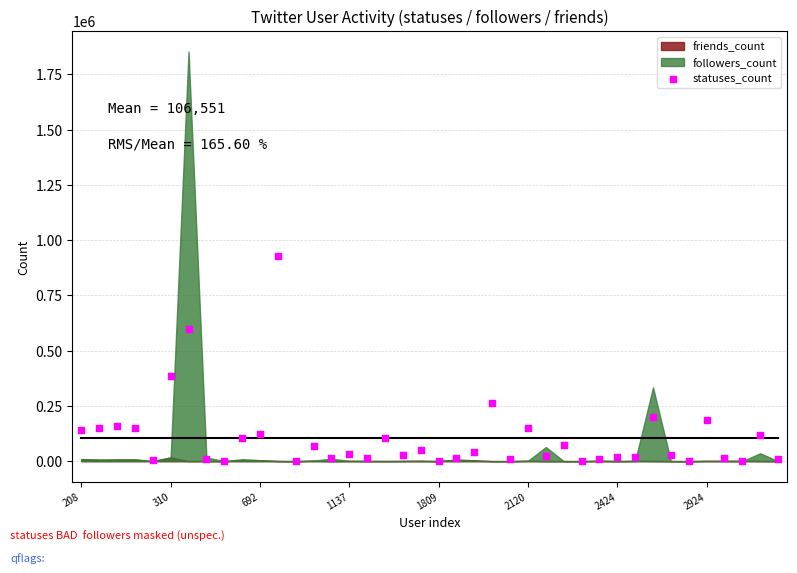

What is the range of Y values (max minus min)?

929261